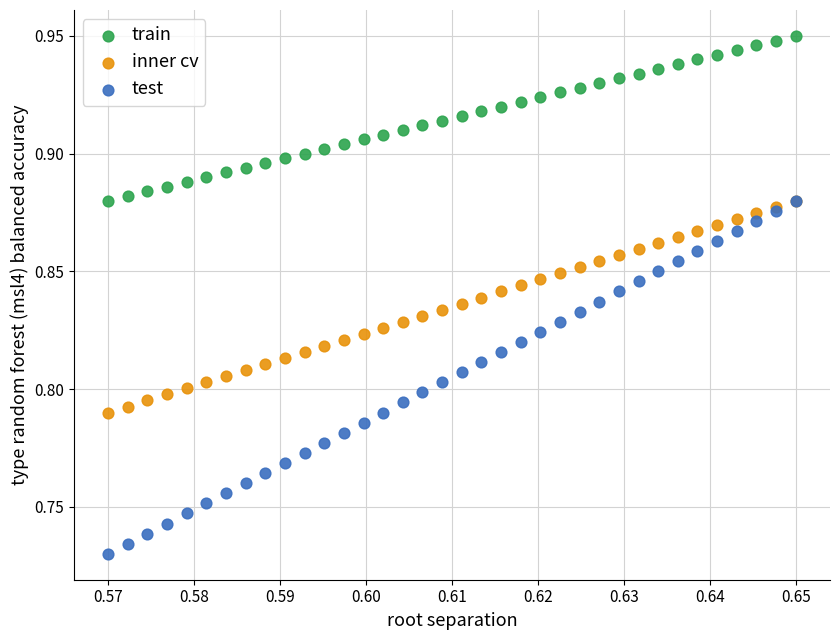

Which series contains the lowest Y value?

test